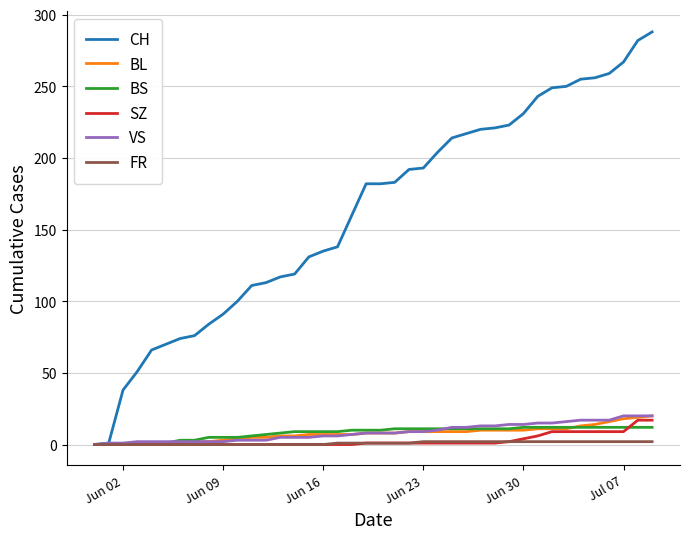

Which series has the widest spread of values?

CH